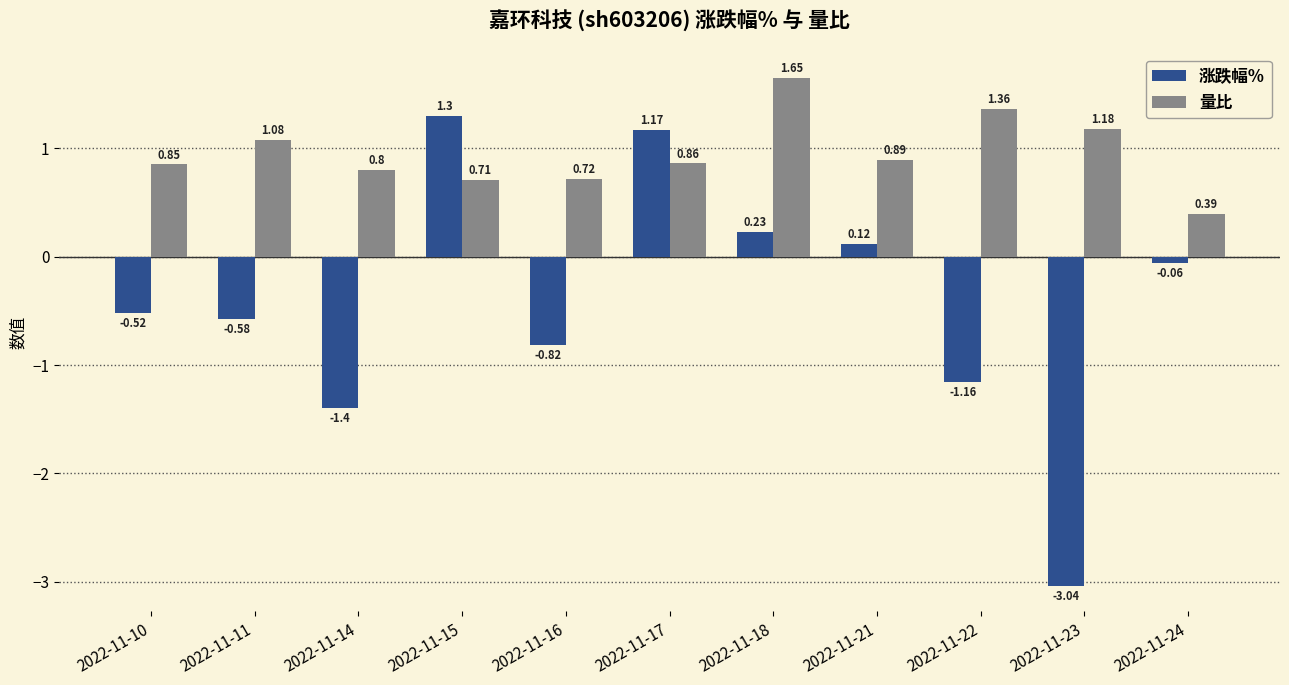

What is the sum of all 涨跌幅% values?

-4.8